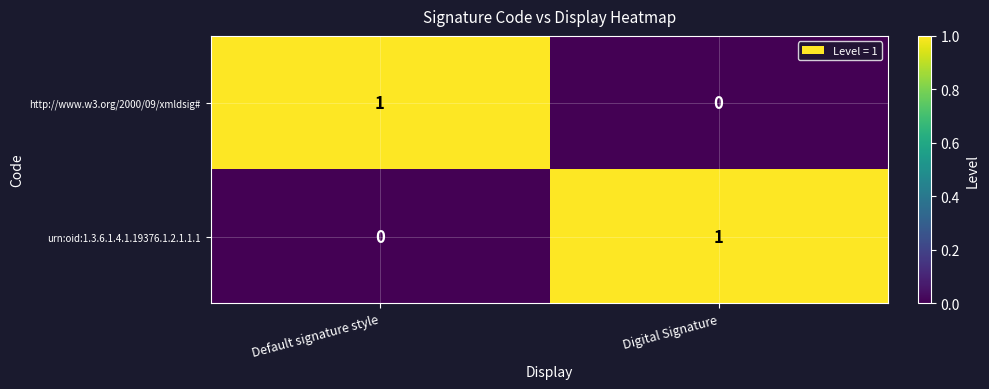

At Digital Signature, list the series in order from largest to smallest.

urn:oid:1.3.6.1.4.1.19376.1.2.1.1.1, http://www.w3.org/2000/09/xmldsig#